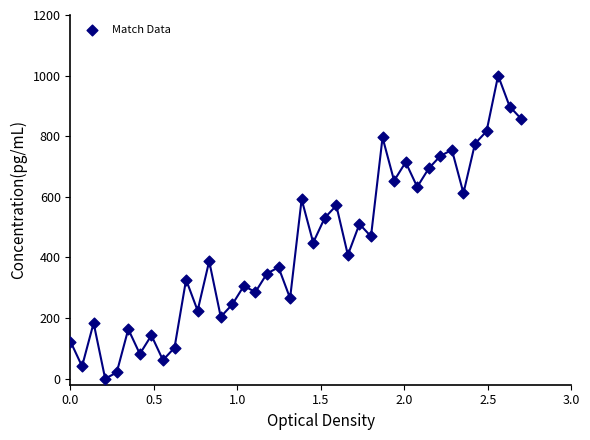

What is the range of X values (max minus min)?

2.7